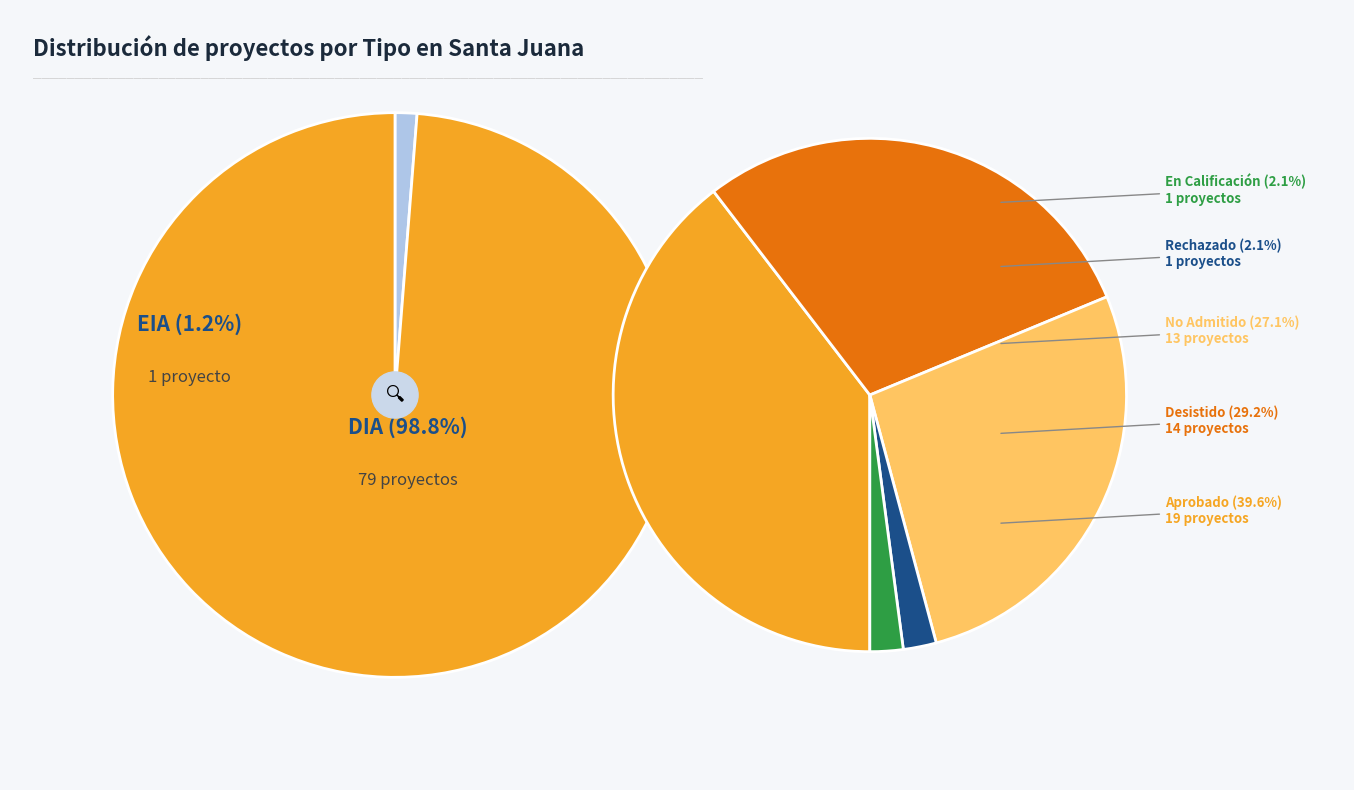

Count the number of slices in the pie.

2